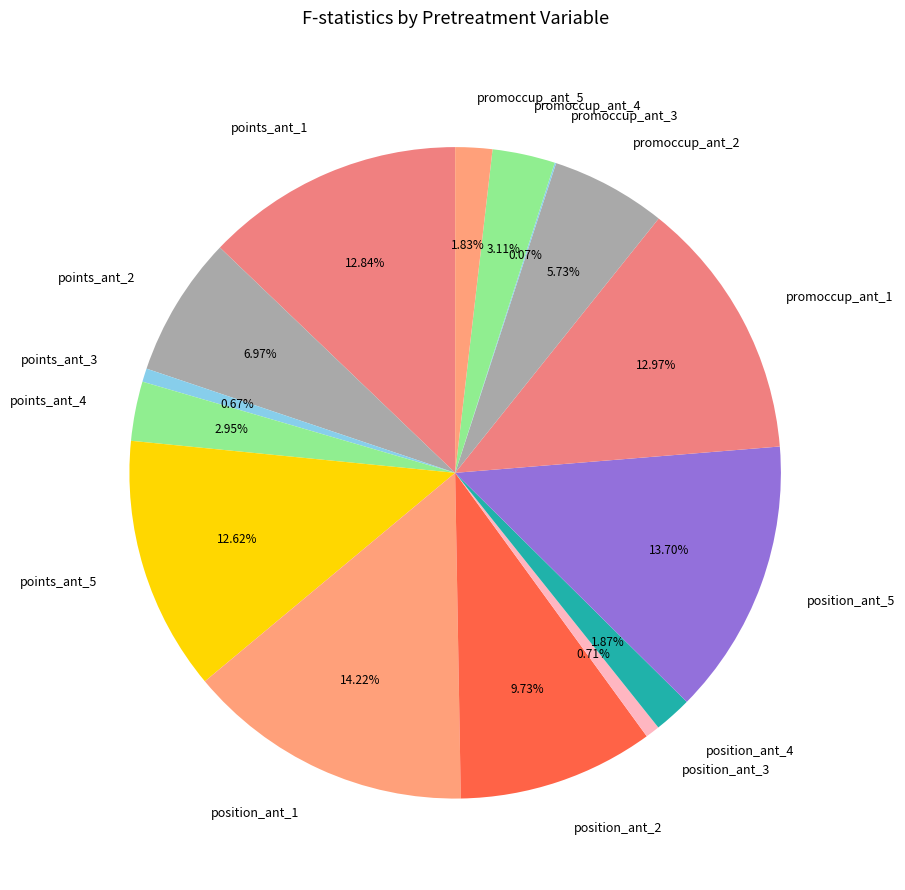

Which has a higher value, promoccup_ant_4 or points_ant_3?

promoccup_ant_4